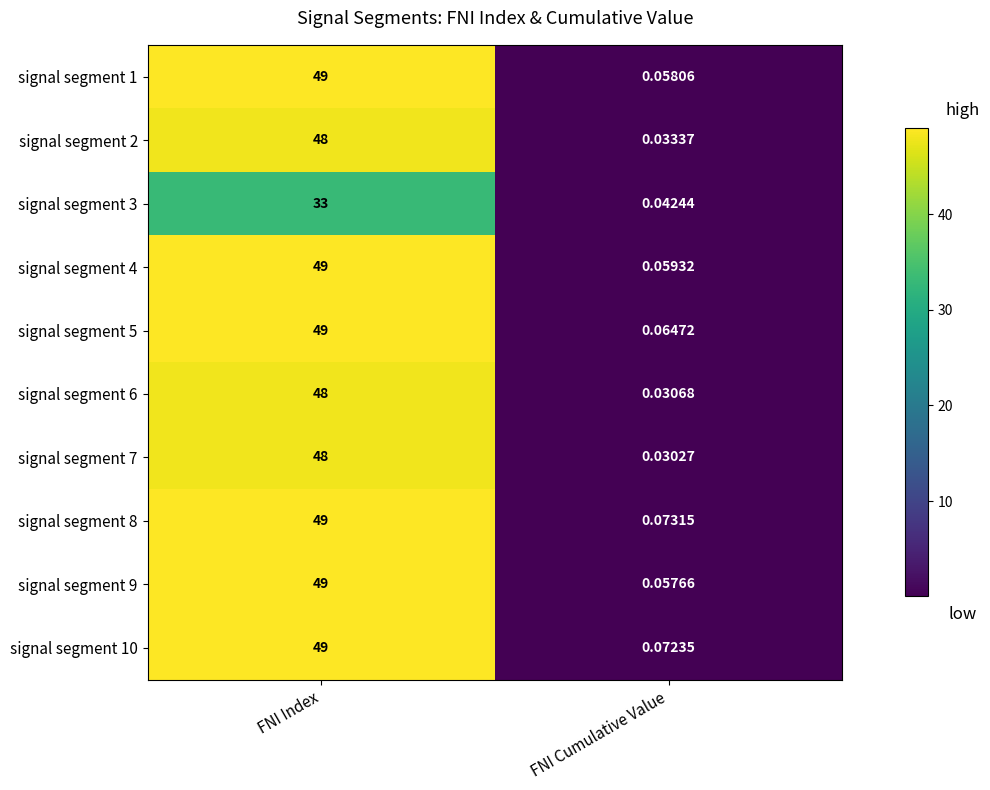

At which label does signal segment 2 reach its peak?

FNI Index